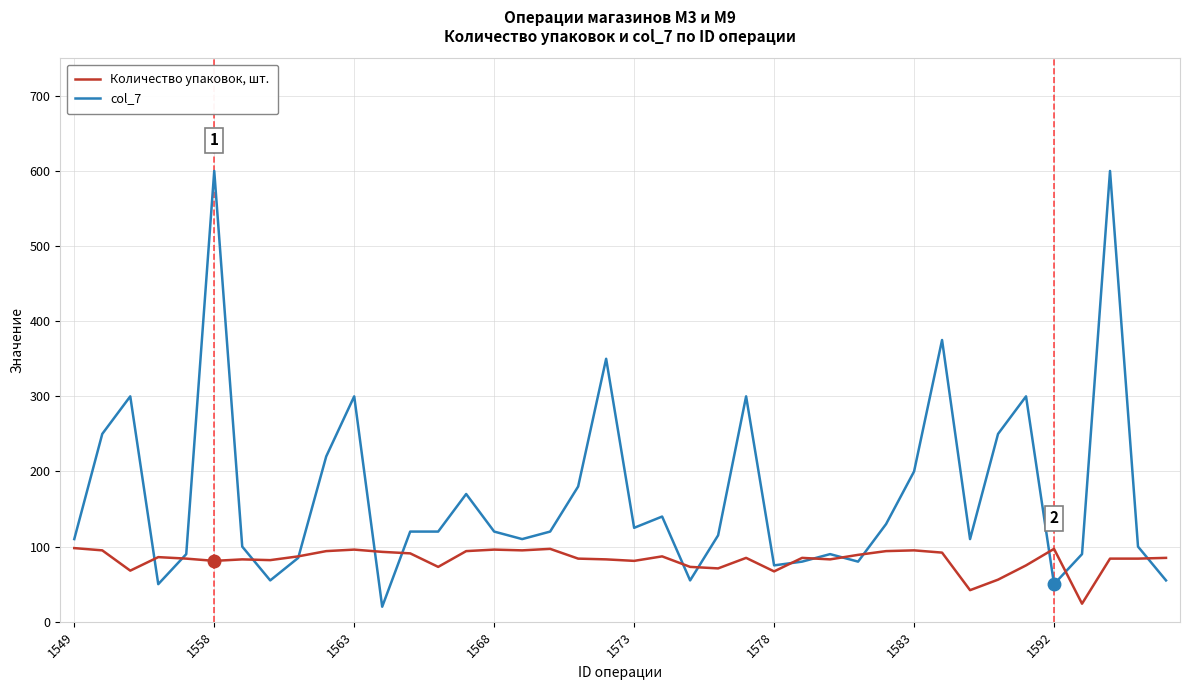

What is the maximum value shown in the chart?

600